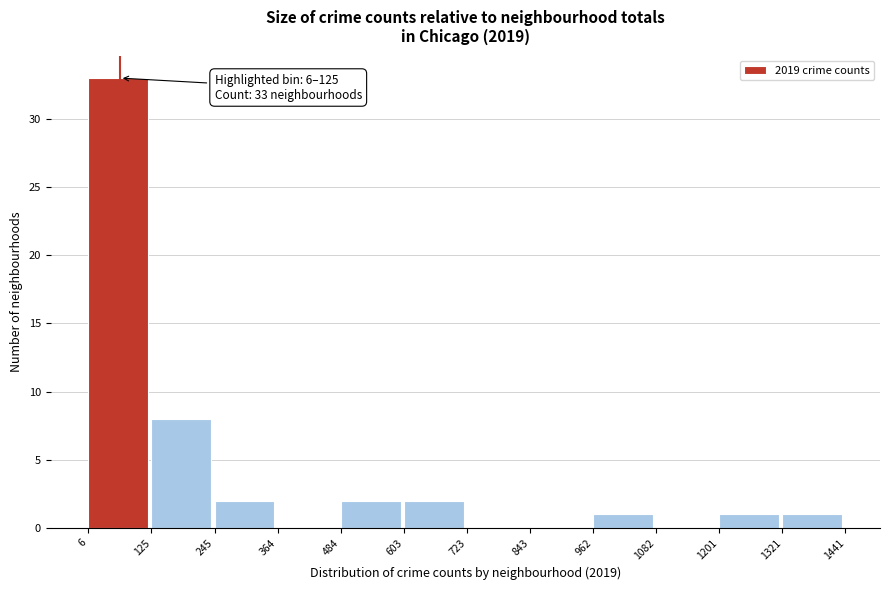

Which range on the x-axis has the tallest bar?

6 to 125